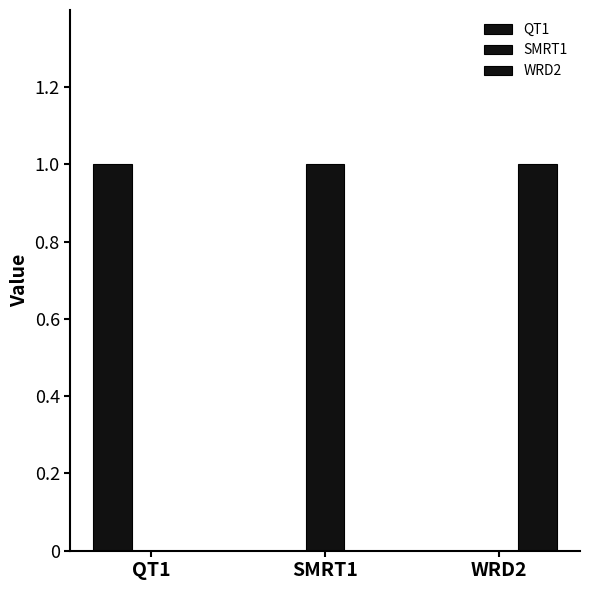

Count the number of data series in this chart.

3